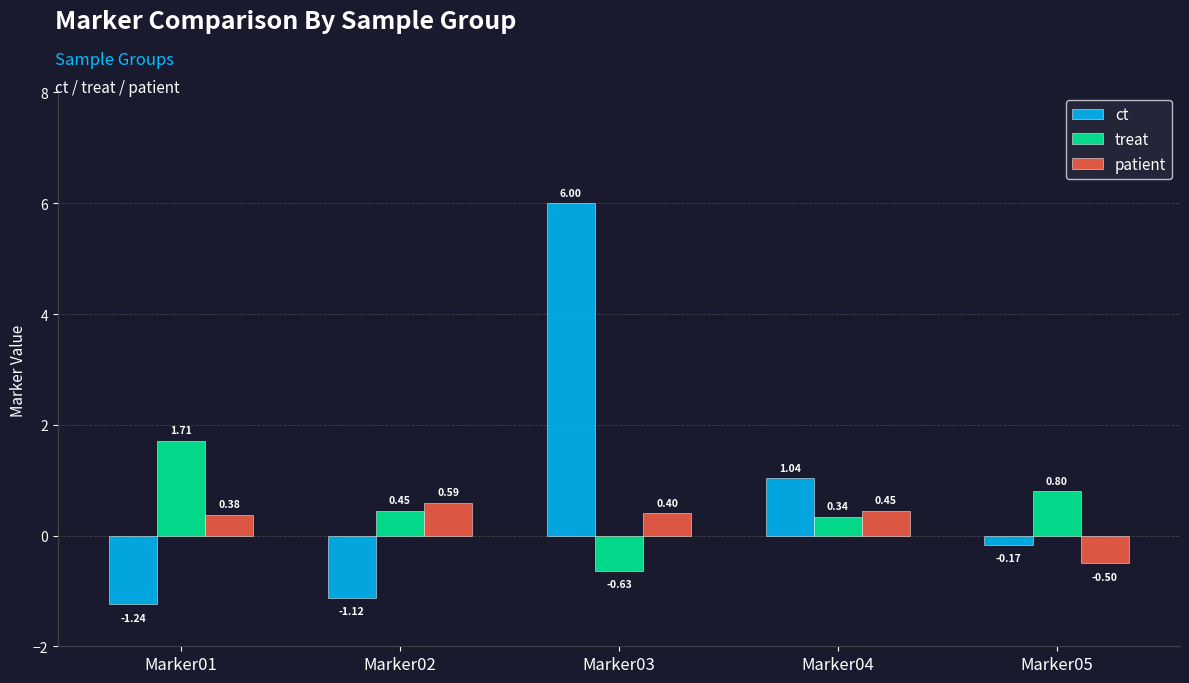

What is the difference between the highest and lowest values at Marker01?

3.0